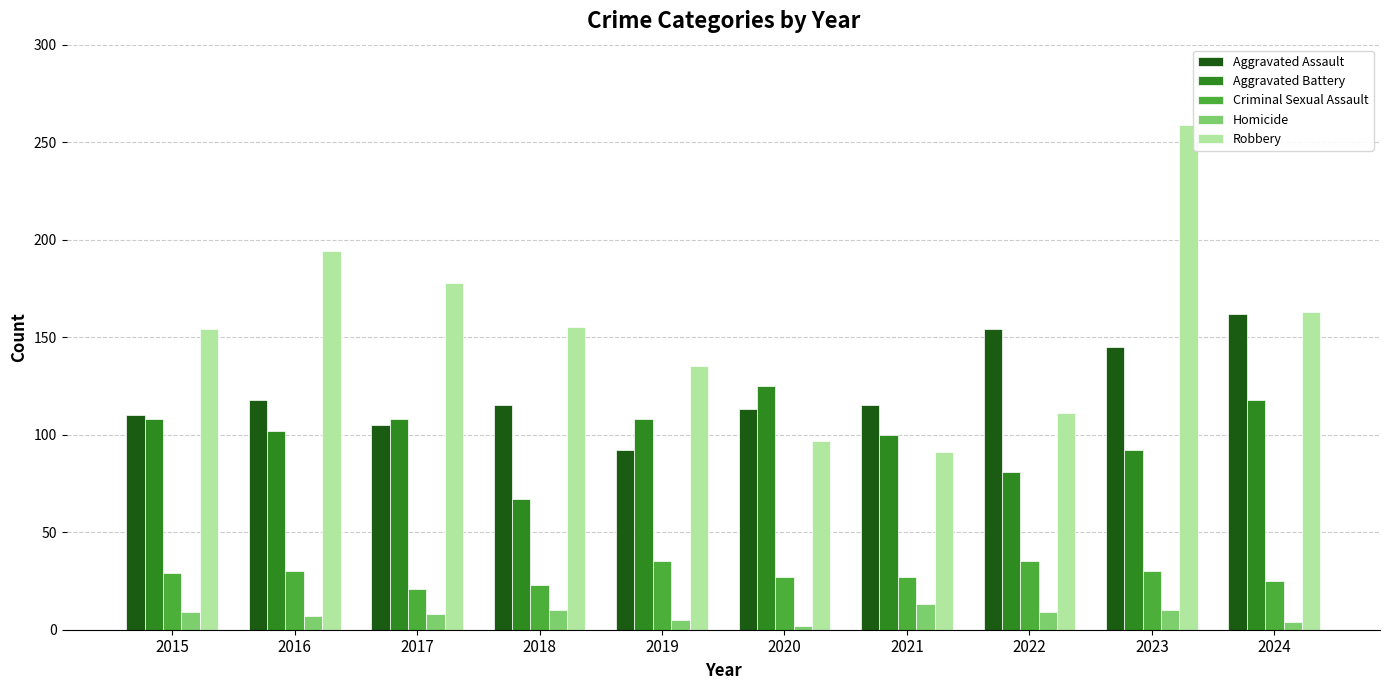

What is the minimum value for Criminal Sexual Assault?

21